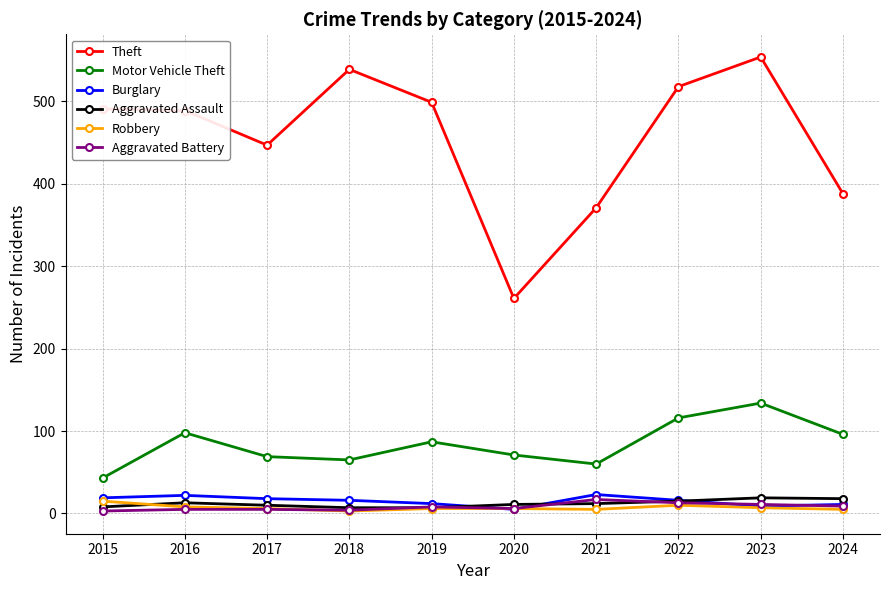

Where is the first local maximum for Motor Vehicle Theft?

2016